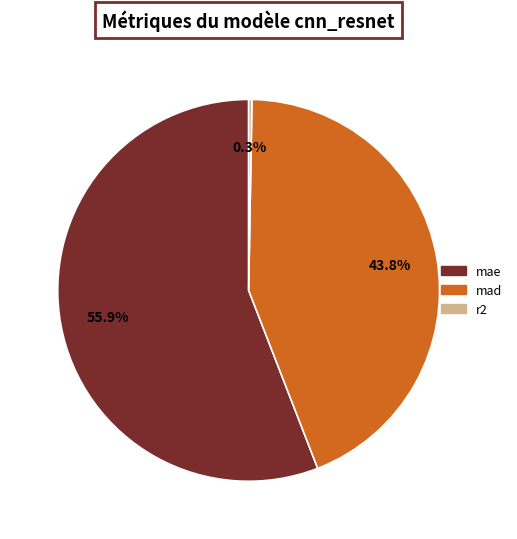

Between mad and mae, which is larger?

mae